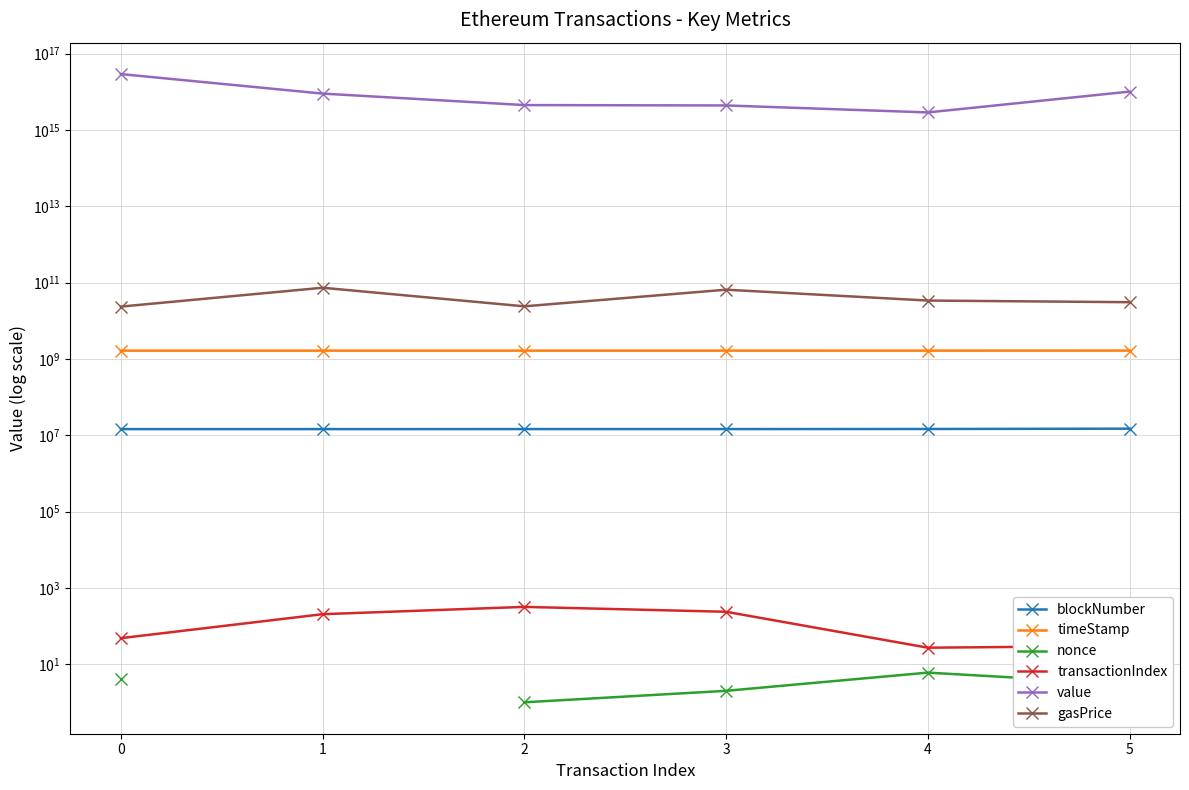

What are all the series names shown in the legend?

blockNumber, timeStamp, nonce, transactionIndex, value, gasPrice